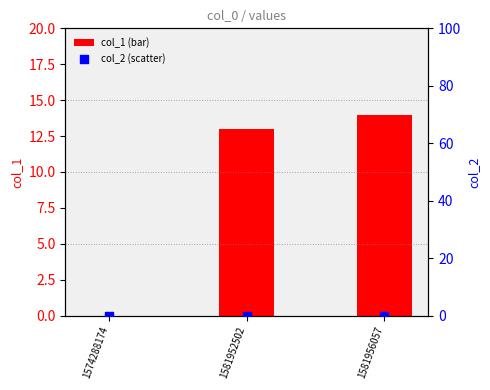

At how many categories does at least one series exceed 3?

2